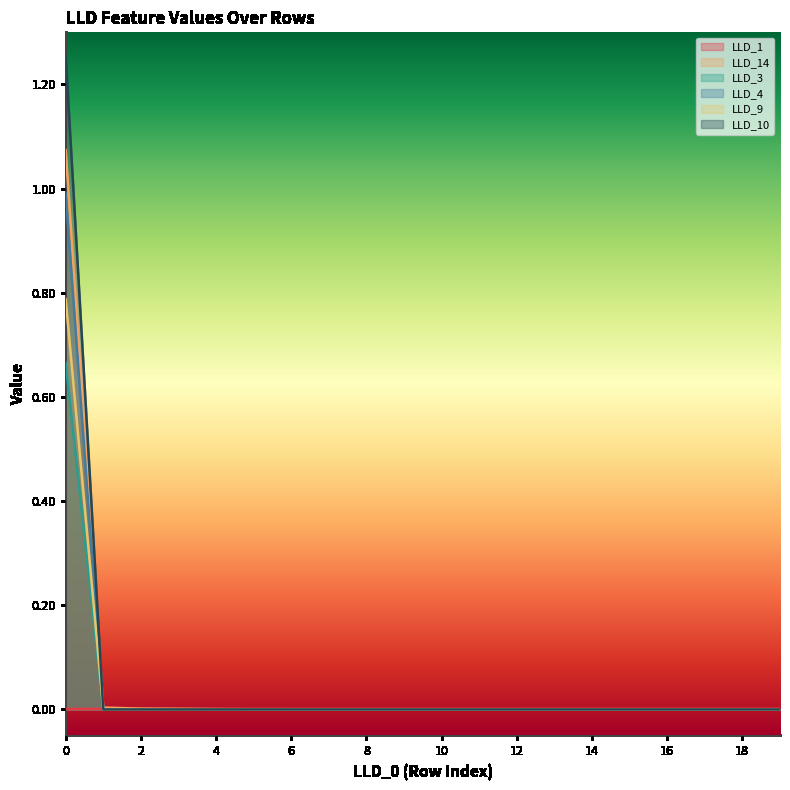

Which series changed the most between 2 and 17?

LLD_14